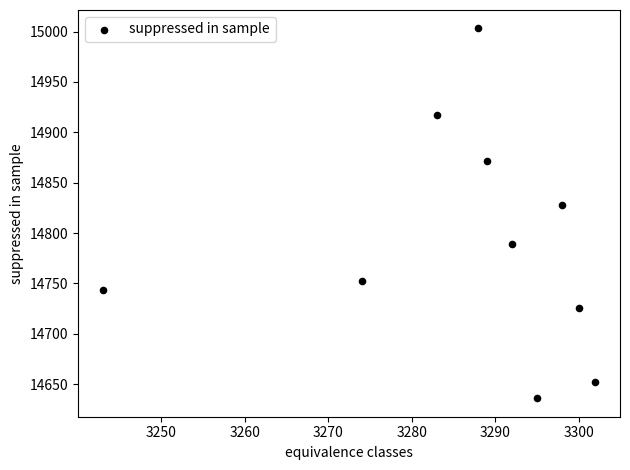

What Y value in the scatter plot is closest to 14819?

14828